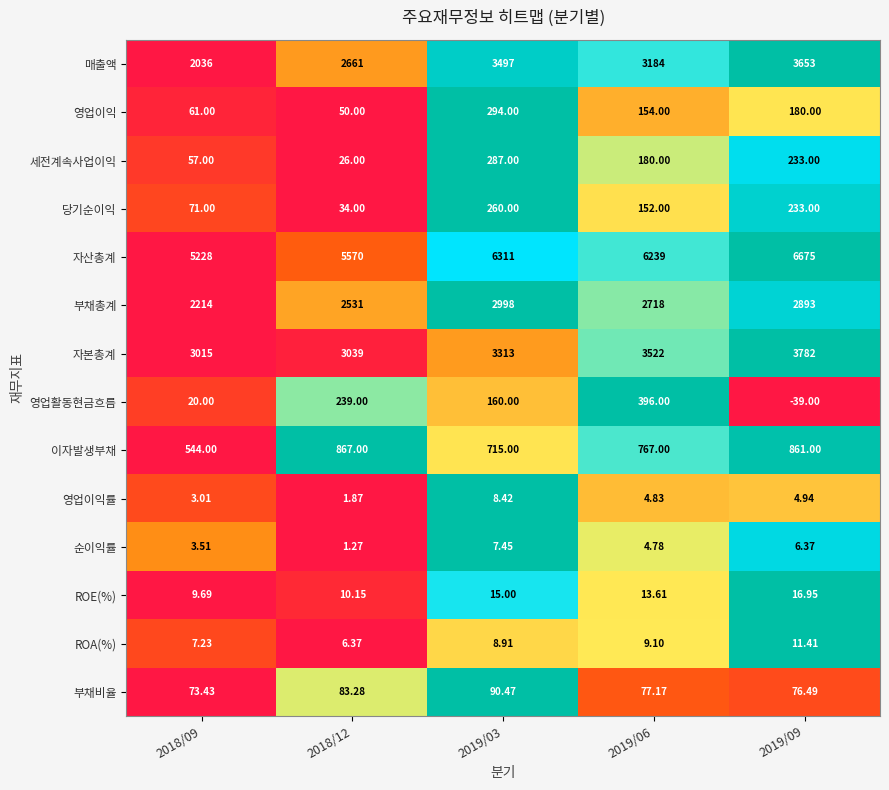

At 2019/03, list the series in order from largest to smallest.

자산총계, 매출액, 자본총계, 부채총계, 이자발생부채, 영업이익, 세전계속사업이익, 당기순이익, 영업활동현금흐름, 부채비율, ROE(%), ROA(%), 영업이익률, 순이익률